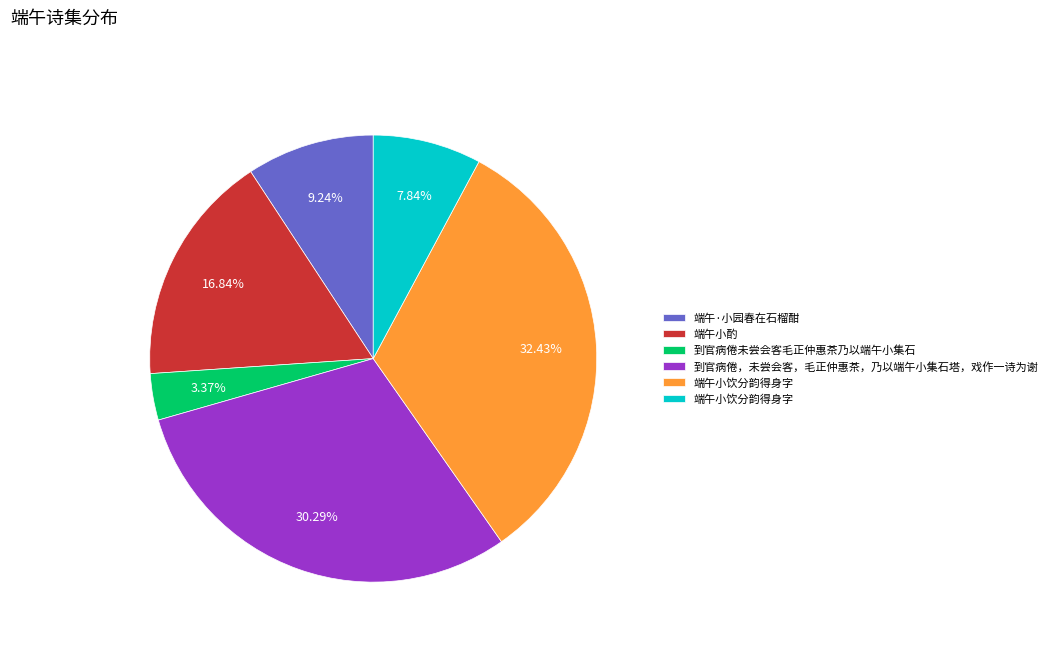

Is there any slice that represents more than half of the pie?

No